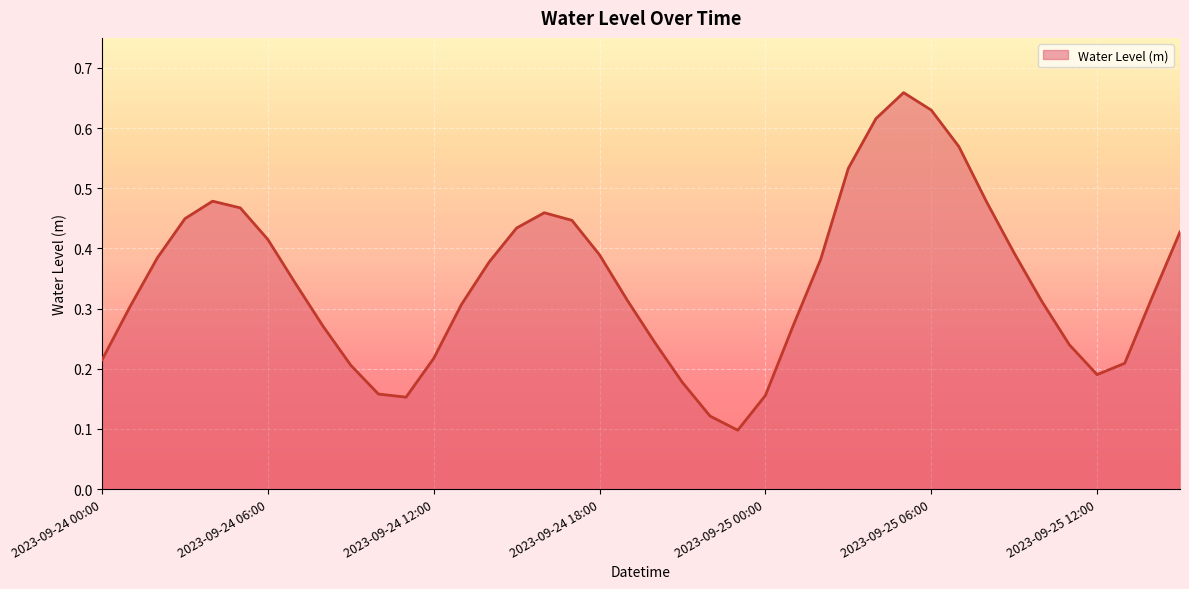

List the labels in order of value, largest first.

2023-09-25 05:00, 2023-09-25 06:00, 2023-09-25 04:00, 2023-09-25 07:00, 2023-09-25 03:00, 2023-09-24 04:00, 2023-09-25 08:00, 2023-09-24 05:00, 2023-09-24 16:00, 2023-09-24 03:00, 2023-09-24 17:00, 2023-09-24 15:00, 2023-09-25 15:00, 2023-09-24 06:00, 2023-09-25 09:00, 2023-09-24 18:00, 2023-09-24 02:00, 2023-09-25 02:00, 2023-09-24 14:00, 2023-09-24 07:00, 2023-09-25 14:00, 2023-09-24 19:00, 2023-09-25 10:00, 2023-09-24 13:00, 2023-09-24 01:00, 2023-09-25 01:00, 2023-09-24 08:00, 2023-09-24 20:00, 2023-09-25 11:00, 2023-09-24 12:00, 2023-09-24 00:00, 2023-09-25 13:00, 2023-09-24 09:00, 2023-09-25 12:00, 2023-09-24 21:00, 2023-09-24 10:00, 2023-09-25 00:00, 2023-09-24 11:00, 2023-09-24 22:00, 2023-09-24 23:00